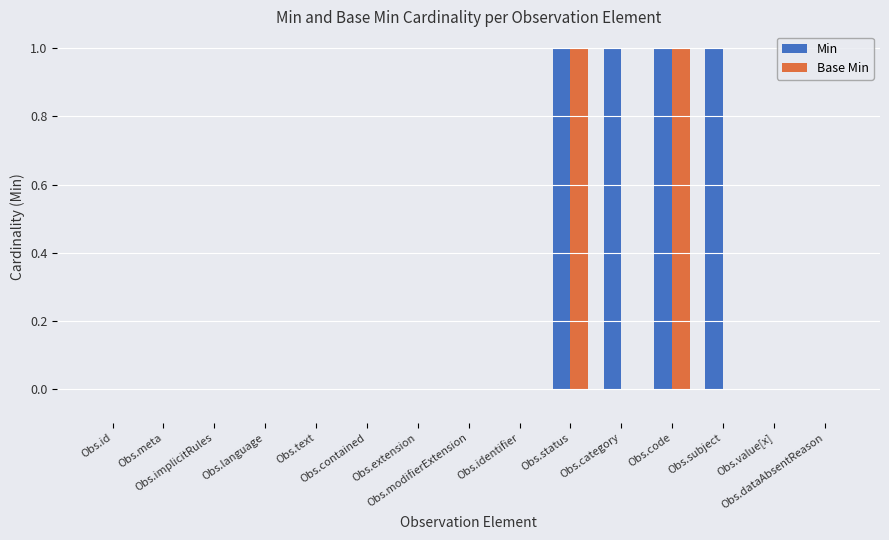

Which series has the largest total across all categories?

Min